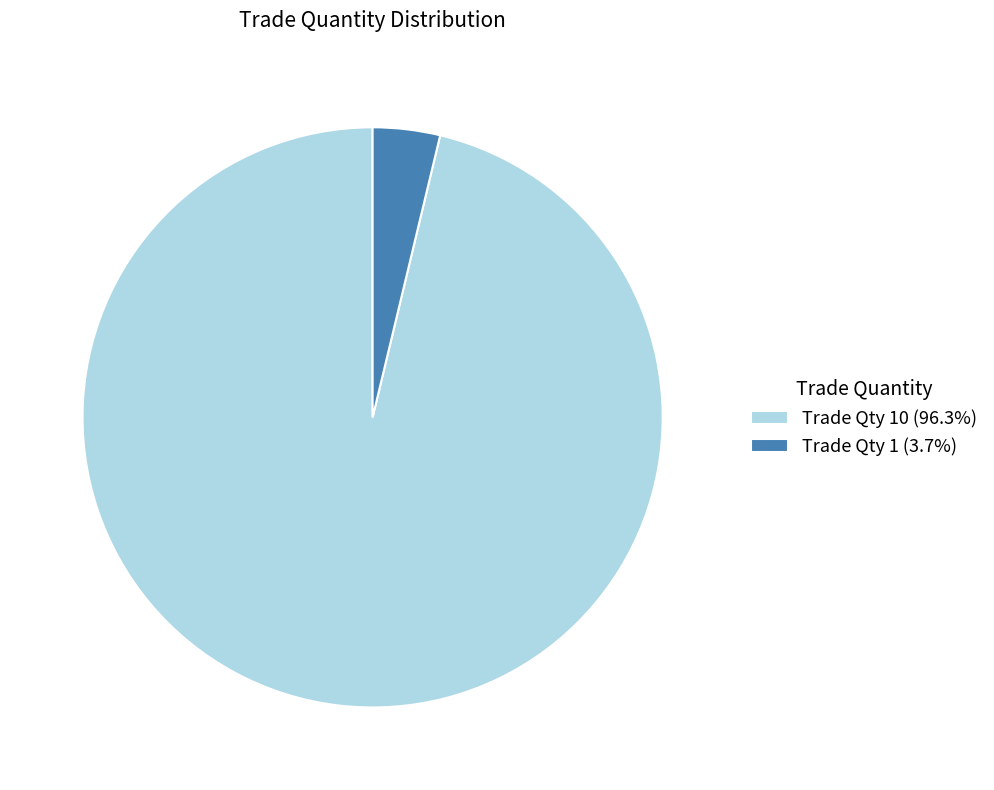

Combined, do Trade Qty 10 (96.3%) and Trade Qty 1 (3.7%) account for over 50%?

Yes